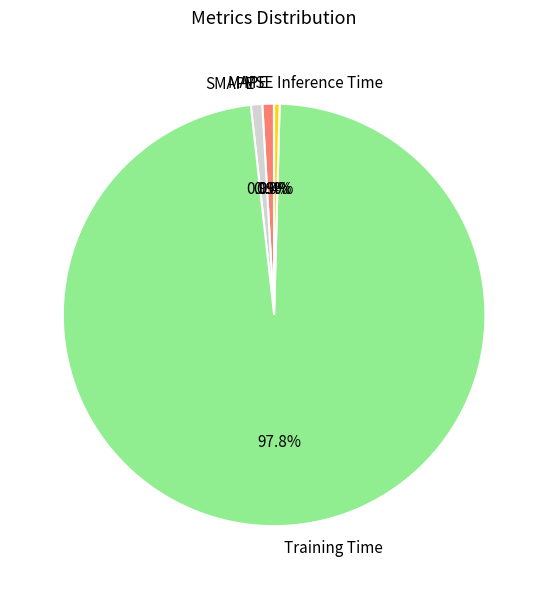

How much of the chart is everything except MAPE?

99.1%